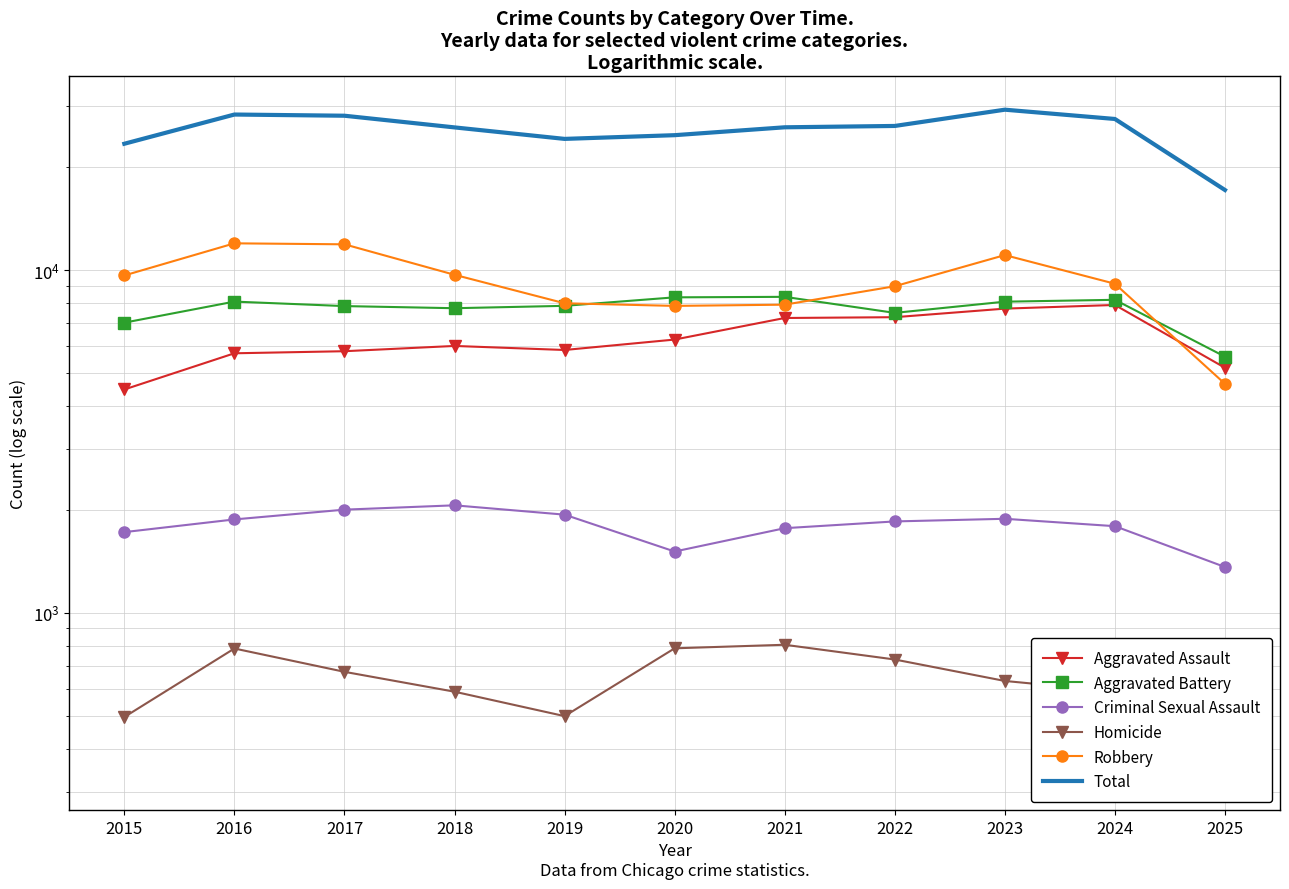

True or false: Aggravated Assault has more than 0 points higher than both neighbors.

True